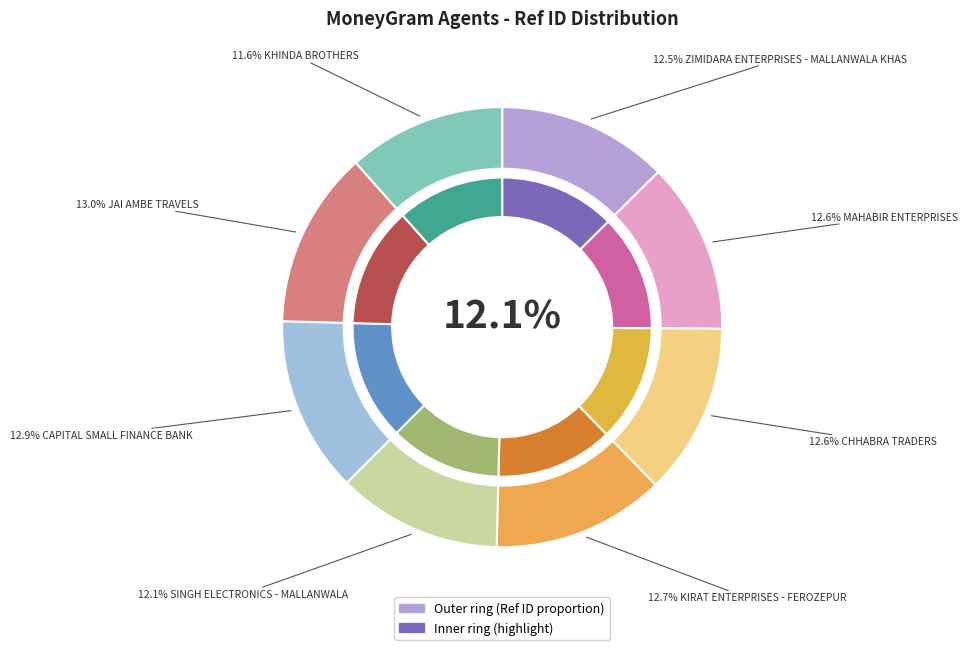

To the nearest percent, what is the difference between the largest and smallest slice percentages?

1%